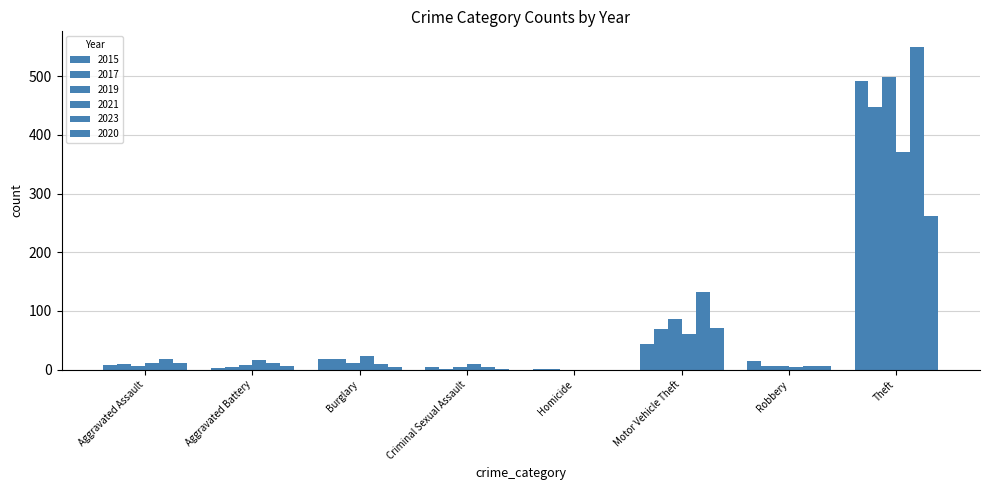

What position from the right is Criminal Sexual Assault?

5